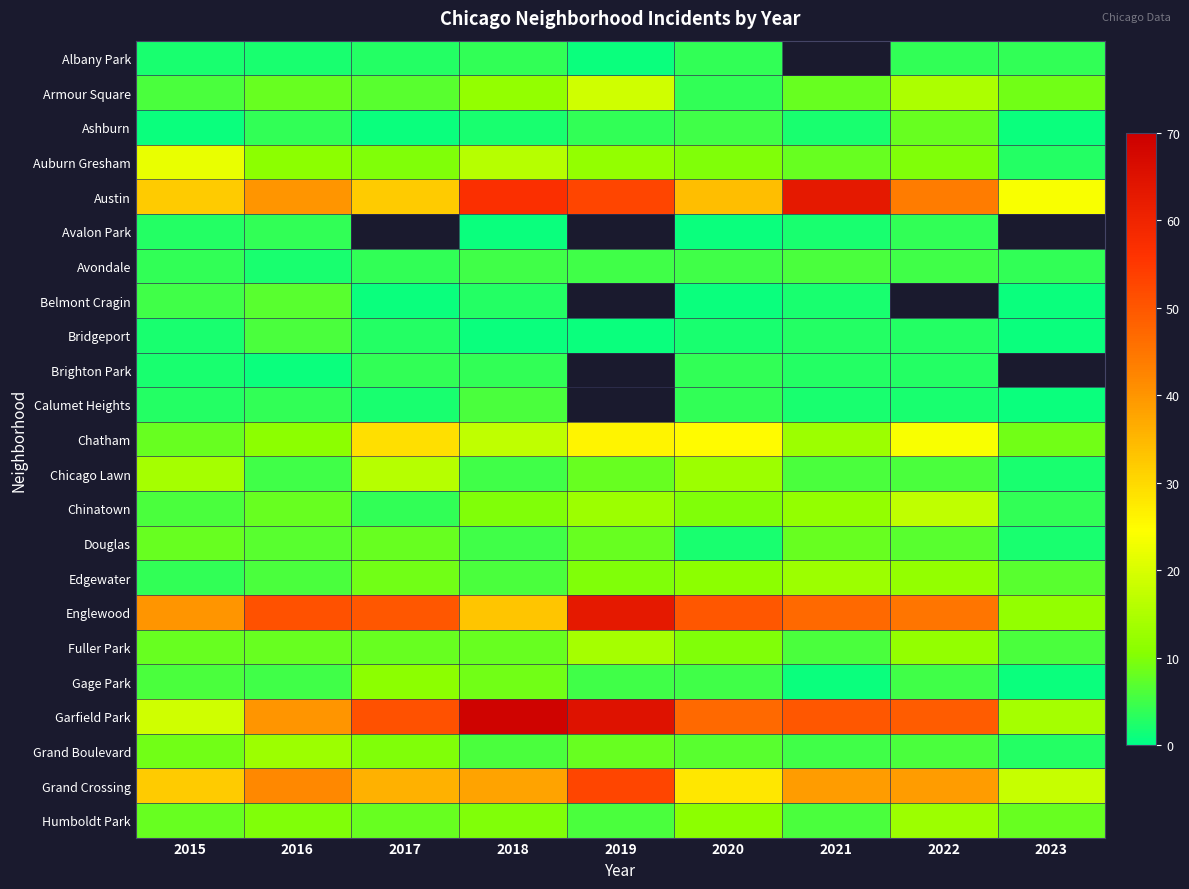

What is the minimum value shown in the chart?

1.0